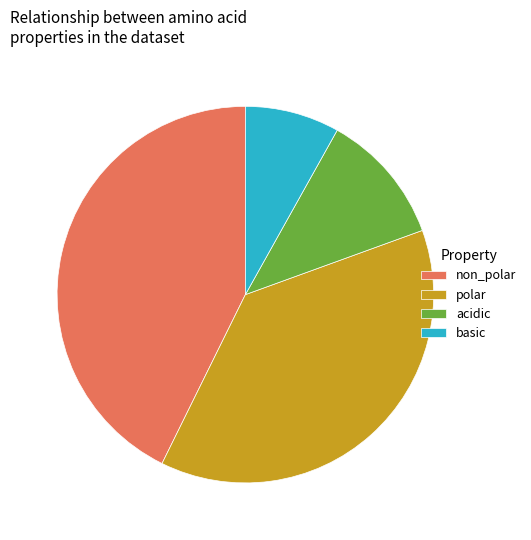

Rank the categories by value from highest to lowest.

non_polar, polar, acidic, basic